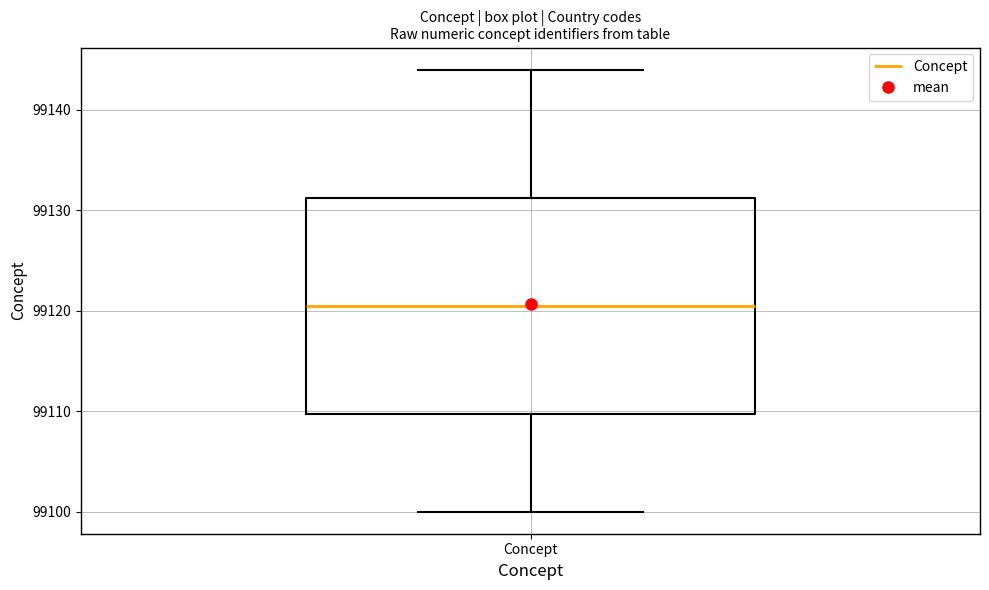

Transcribe this box plot: give where the median line is, the range the box spans, and where the two whiskers end, as read against the y-axis. The values are not printed on the chart, so give them approximately, as read against the axis.

median 99121, box 99110 to 99131, whiskers 99100 to 99144